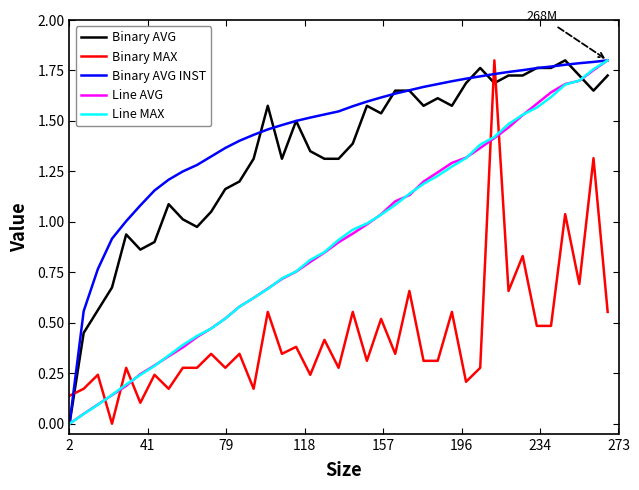

Which series has the largest total across all categories?

Binary AVG INST